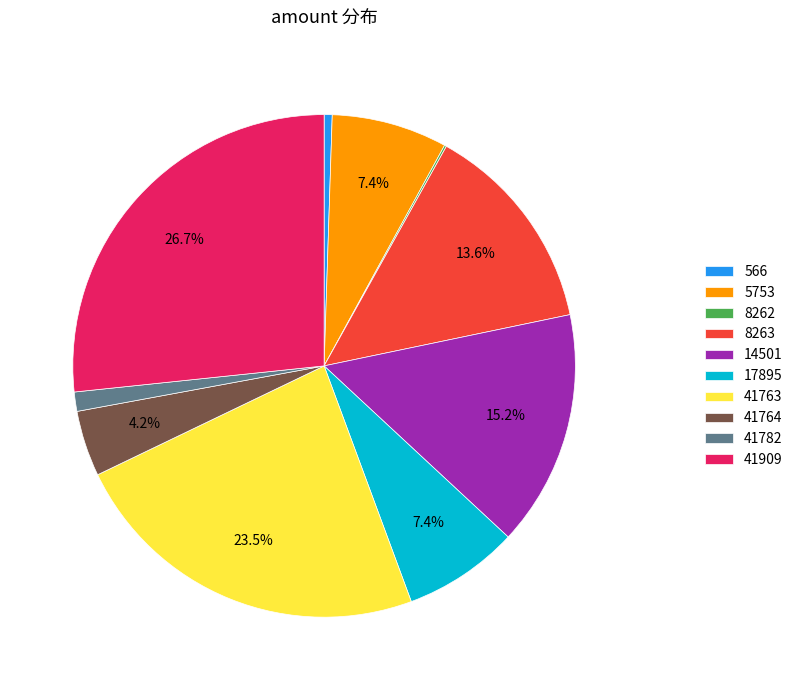

To the nearest percent, what is the combined percentage of 14501 and 41763?

39%